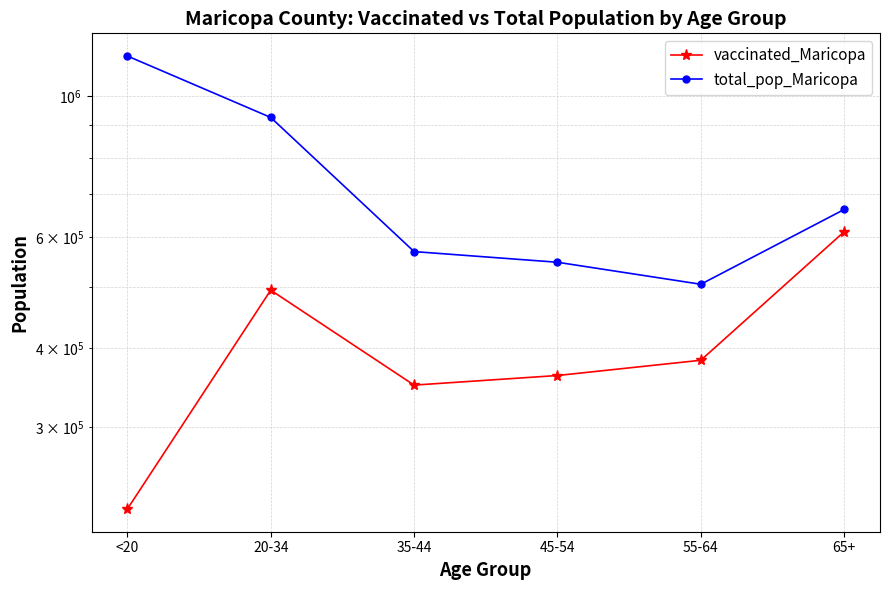

What are all the series names shown in the legend?

vaccinated_Maricopa, total_pop_Maricopa